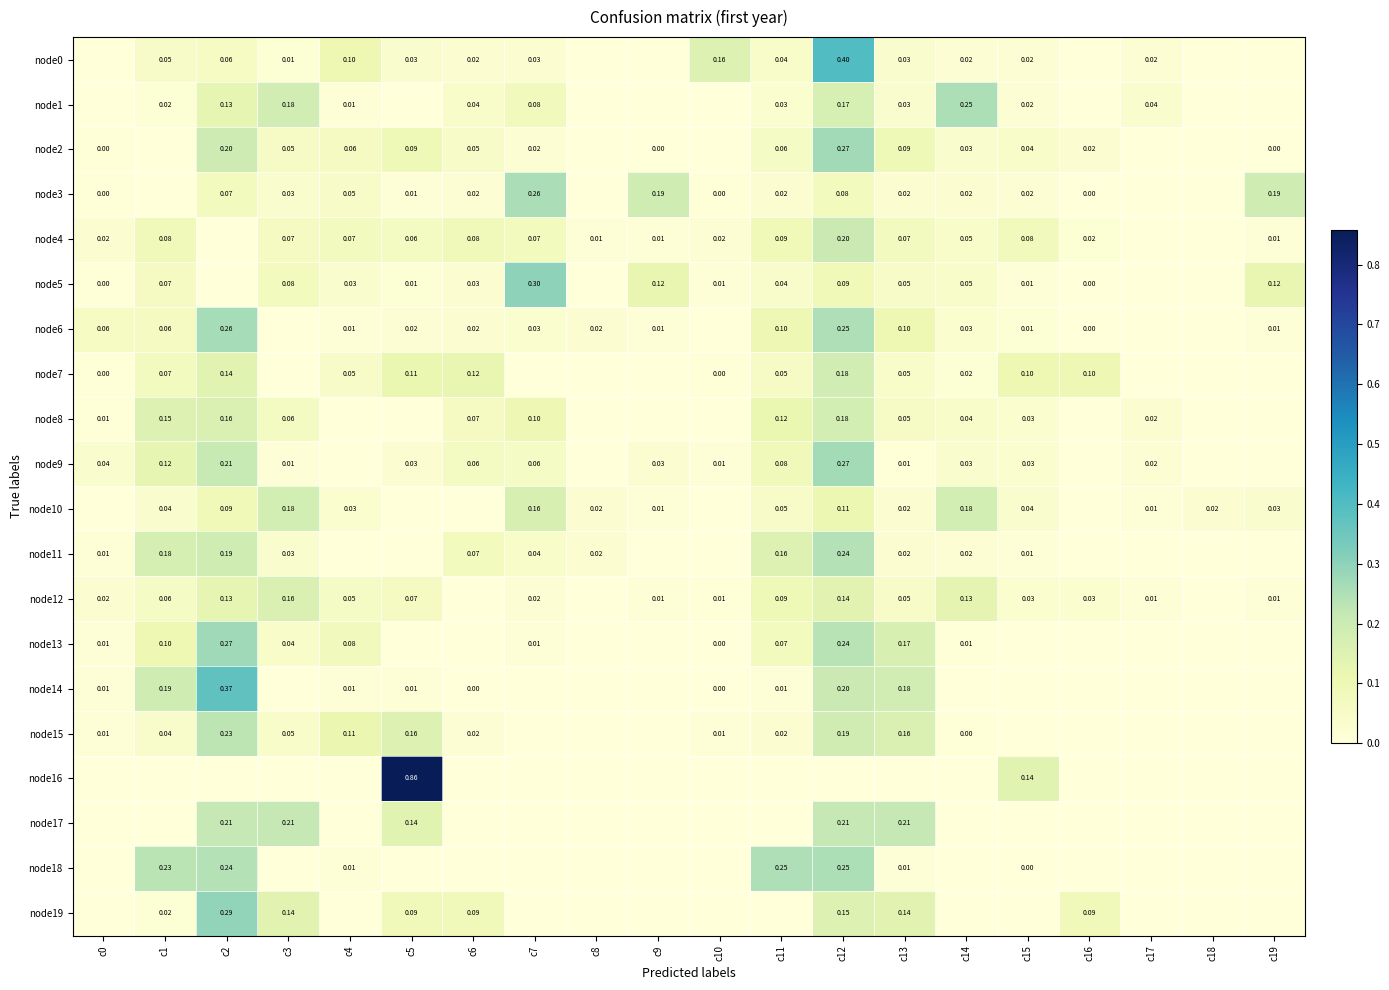

Is the value of node11 at c13 greater than the value of node10 at c10?

Yes